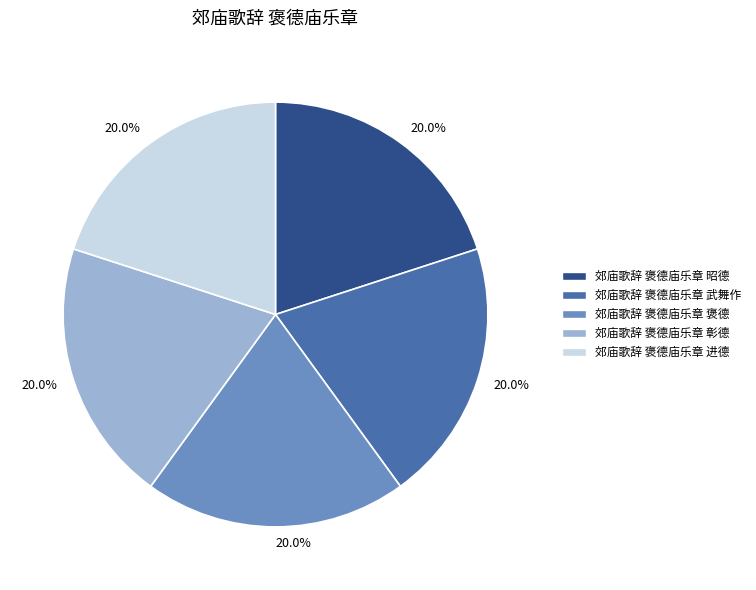

Is it true that 郊庙歌辞 褒德庙乐章 进德 is 27% of the pie?

False